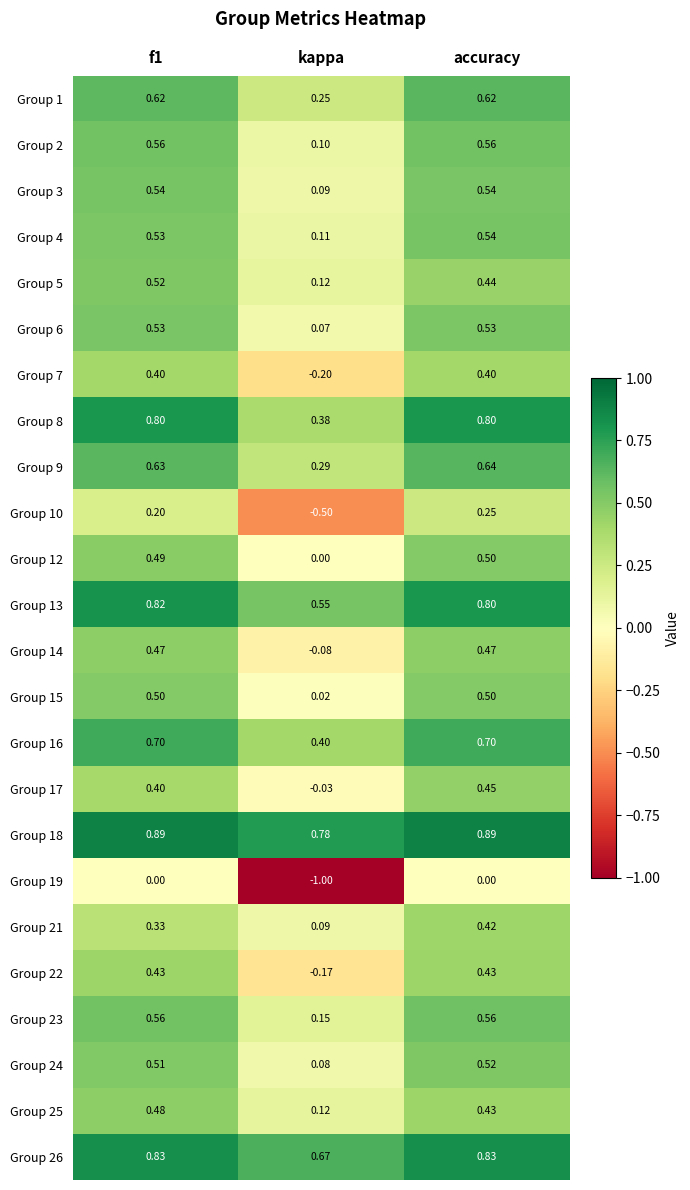

Is the value of Group 9 at kappa greater than the value of Group 25 at kappa?

Yes